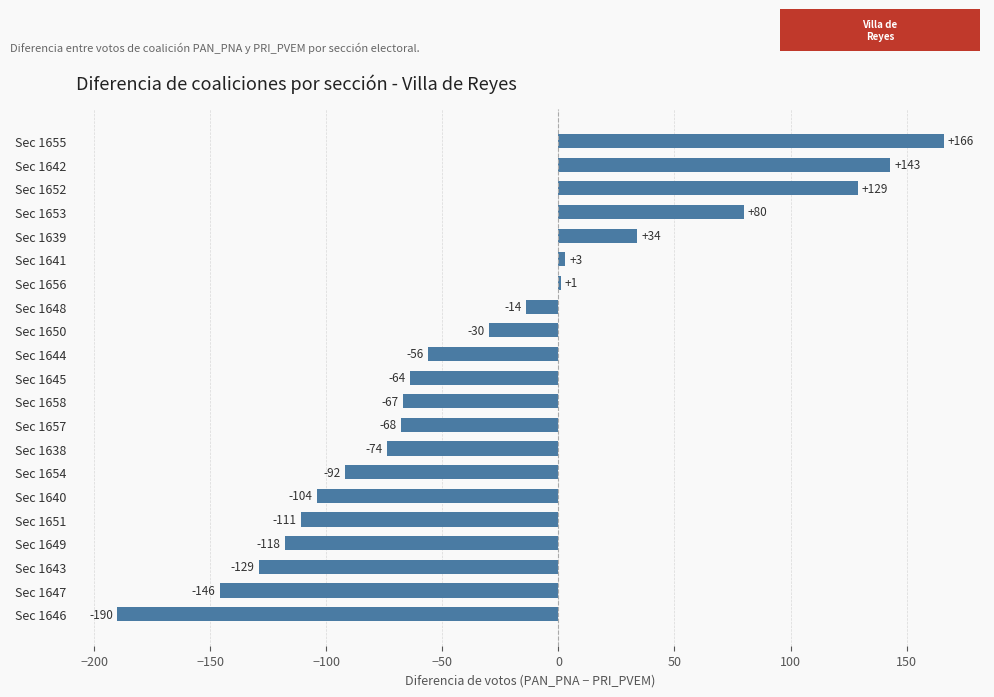

Count the number of values greater than -64.

10